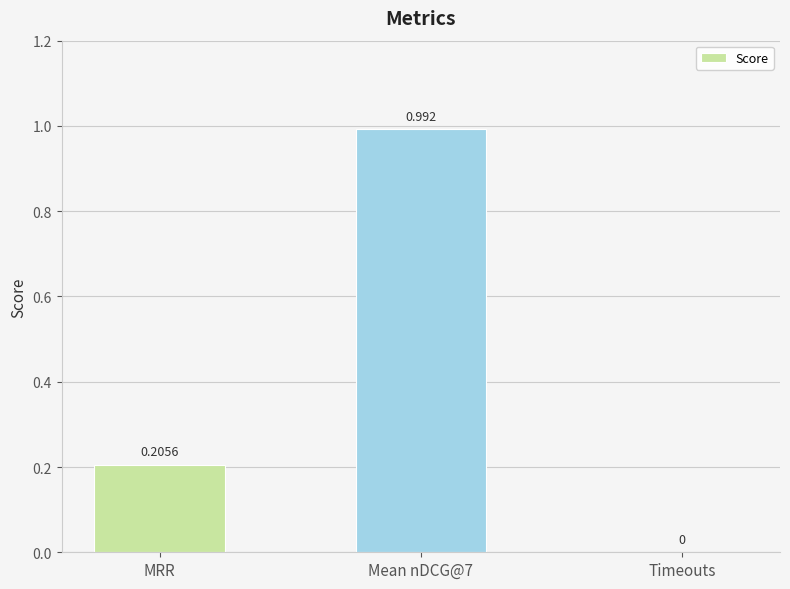

How many series are shown in this chart?

1